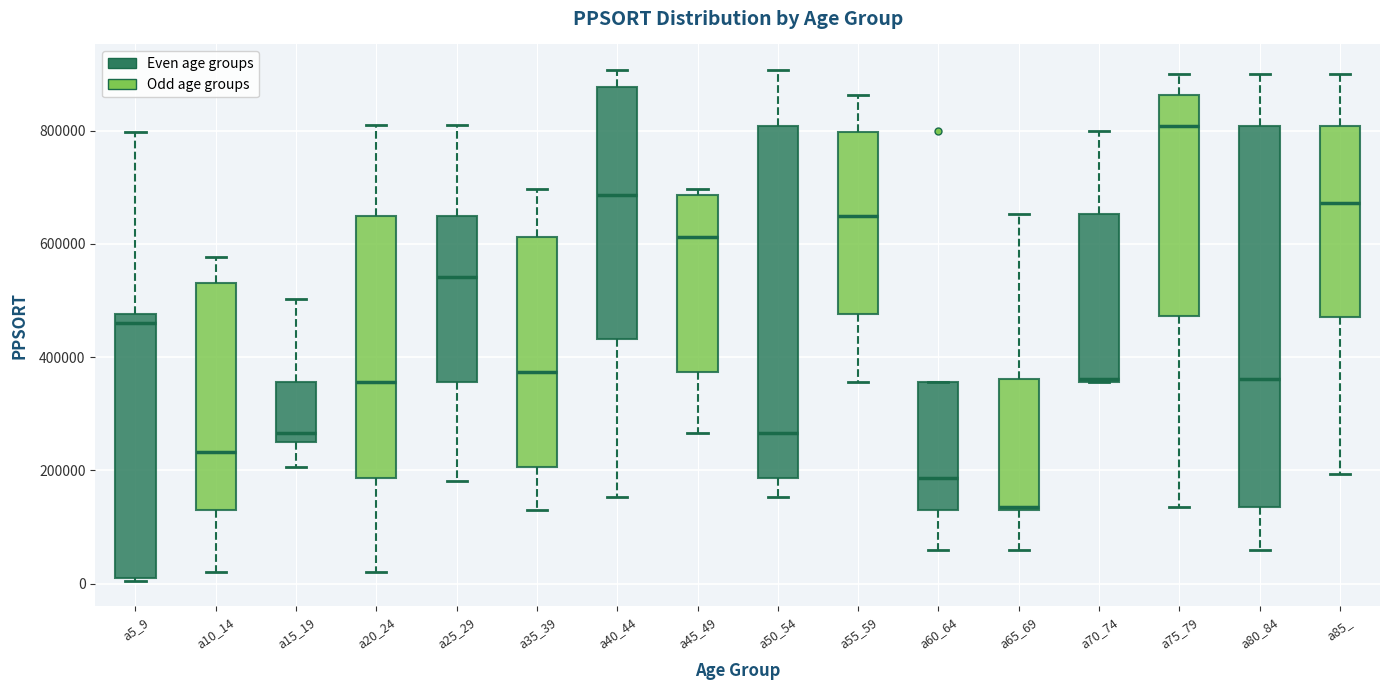

Reading left to right, read every box against the y-axis: the position of its median line, the range the box covers, and the ends of its whiskers. The values are not printed on the chart, so give them approximately, as read against the axis.

a5_9: median 460000, box 0 to 480000, whiskers 0 to 800000
a10_14: median 240000, box 120000 to 540000, whiskers 20000 to 580000
a15_19: median 260000 (just above the box's lower edge), box 260000 to 360000, whiskers 200000 to 500000
a20_24: median 360000, box 180000 to 640000, whiskers 20000 to 820000
a25_29: median 540000, box 360000 to 640000, whiskers 180000 to 820000
a35_39: median 380000, box 200000 to 620000, whiskers 120000 to 700000
a40_44: median 680000, box 440000 to 880000, whiskers 160000 to 900000
a45_49: median 620000, box 380000 to 680000, whiskers 260000 to 700000
a50_54: median 260000, box 180000 to 800000, whiskers 160000 to 900000
a55_59: median 640000, box 480000 to 800000, whiskers 360000 to 860000
a60_64: median 180000, box 140000 to 360000, whiskers 60000 to 360000
a65_69: median 140000, box 140000 to 360000, whiskers 60000 to 660000
a70_74: median 360000, box 360000 to 660000, whiskers 360000 to 800000
a75_79: median 800000, box 480000 to 860000, whiskers 140000 to 900000
a80_84: median 360000, box 140000 to 800000, whiskers 60000 to 900000
a85_: median 680000, box 480000 to 800000, whiskers 200000 to 900000